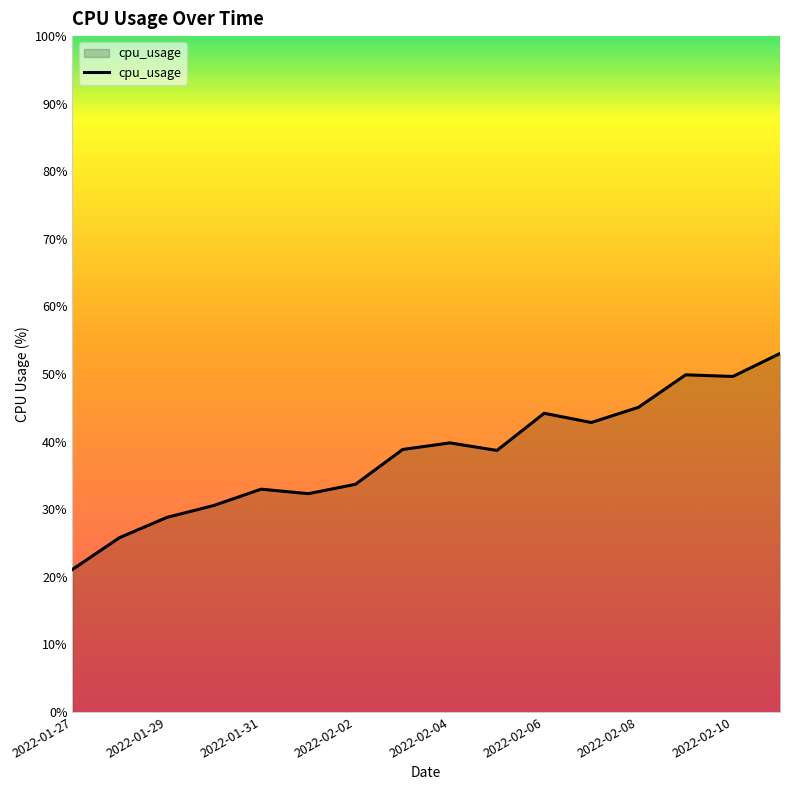

What is the minimum value shown in the chart?

21.1